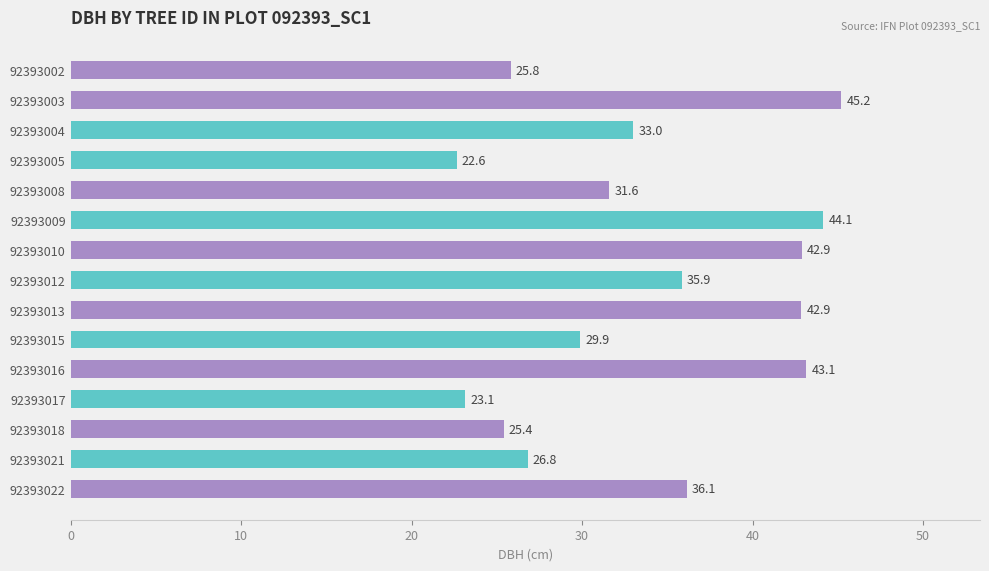

What is the value of the 5th bar from the top?

31.6